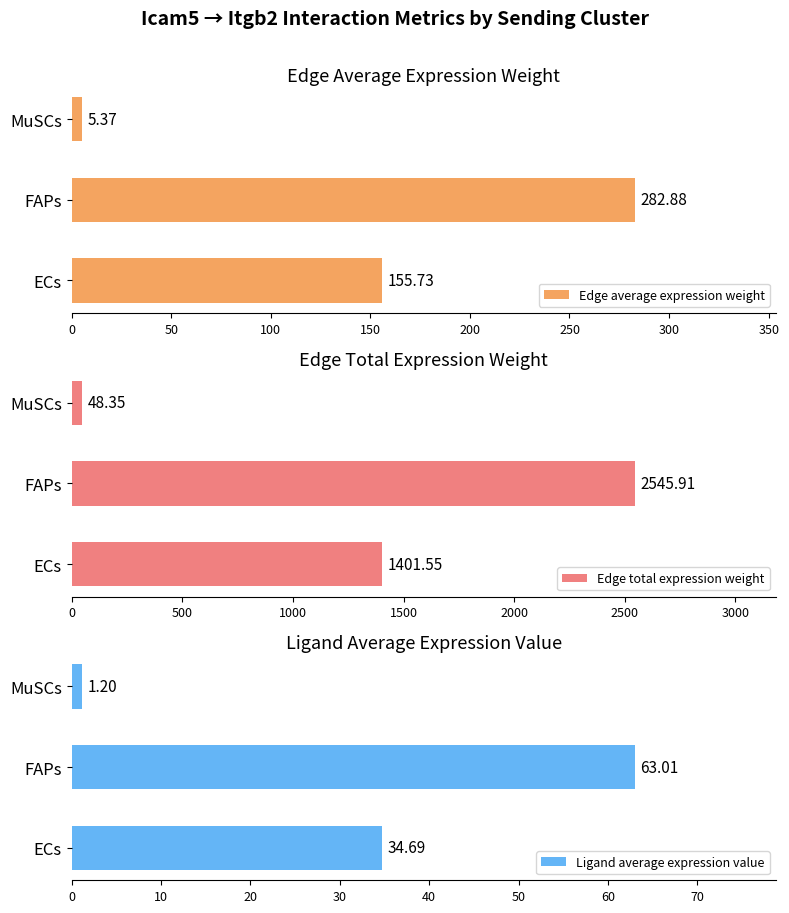

Between 50 and 0, which is larger?

50